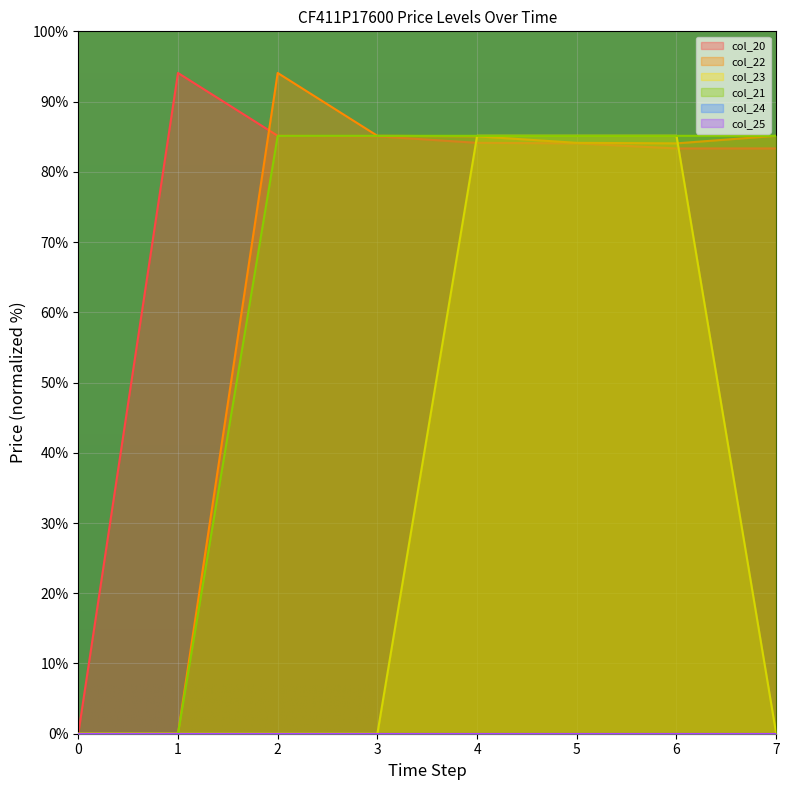

Reading left to right, extract all data points from this chart.

col_20: 0.0	94.1	85.1	85.0	84.1	84.0	83.3	83.3
col_22: 0.0	0.0	94.1	85.1	85.0	84.1	84.0	85.1
col_23: 0.0	0.0	0.0	0.0	85.1	85.1	85.1	0.0
col_21: 0.0	0.0	85.1	85.1	85.1	85.1	85.1	85.1